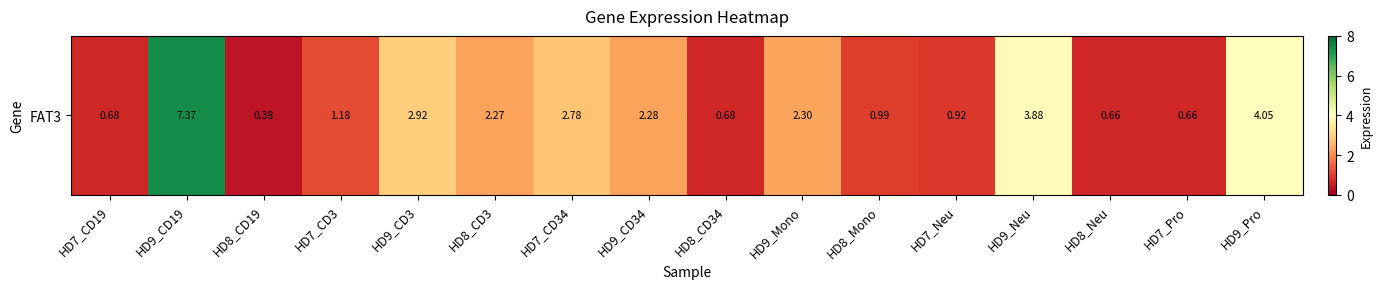

Reading left to right, extract all data points from this chart.

0.7	7.4	0.4	1.2	2.9	2.3	2.8	2.3	0.7	2.3	1.0	0.9	3.9	0.7	0.7	4.0